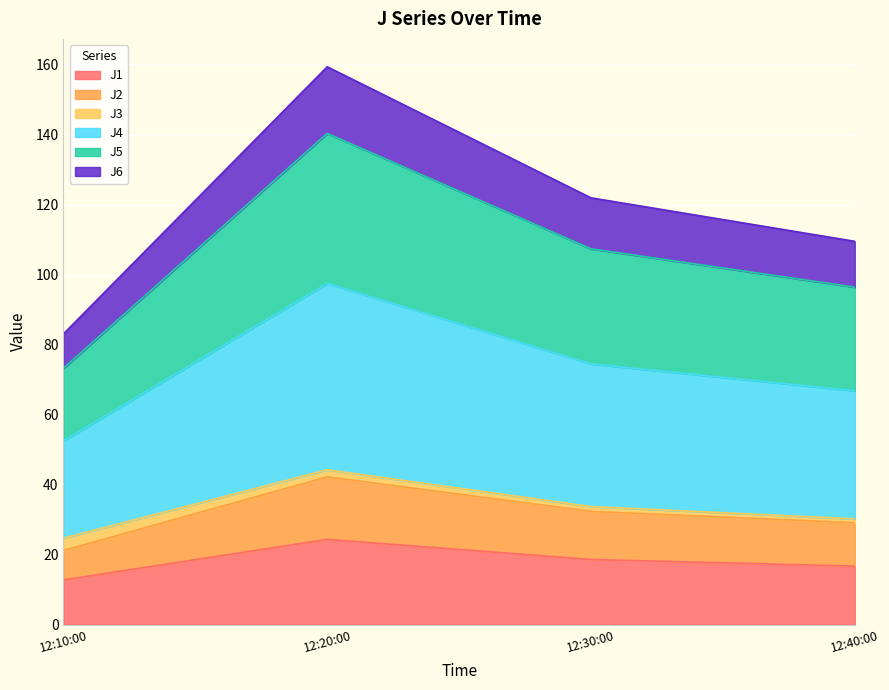

True or false: J6 and J2 cross at least once.

False